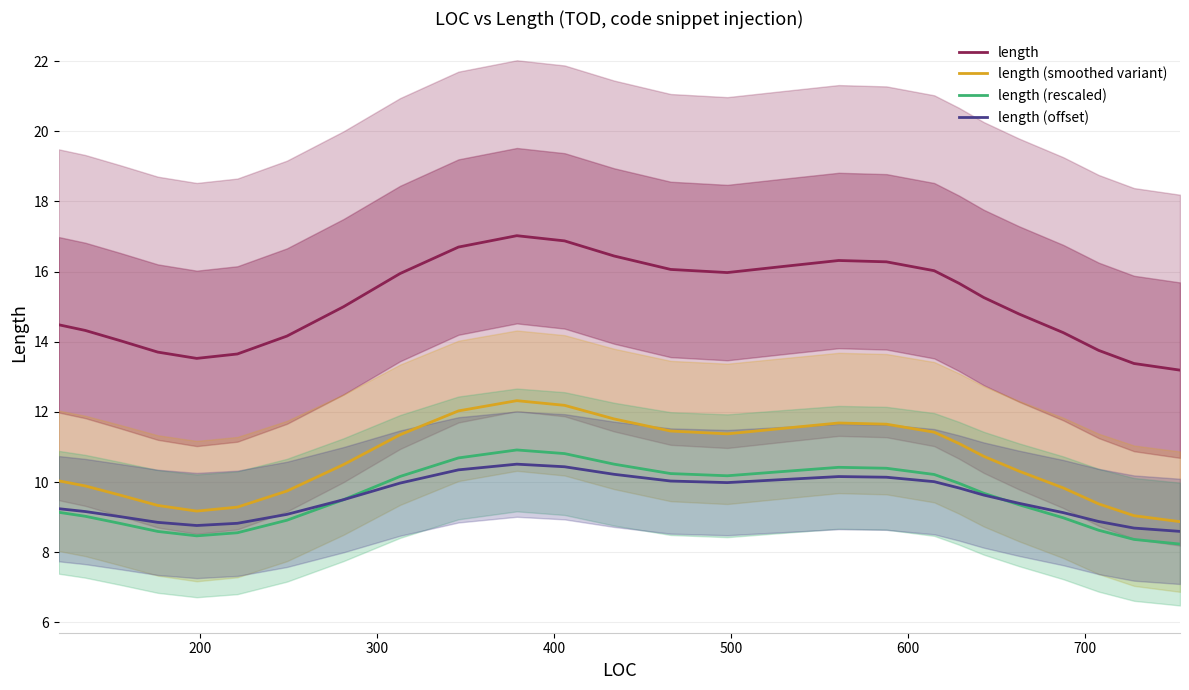

Which series has the largest total across all categories?

length